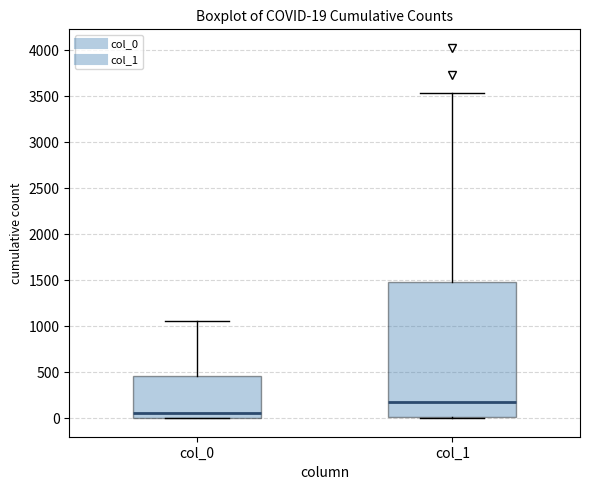

Which box has the lowest median line?

col_0